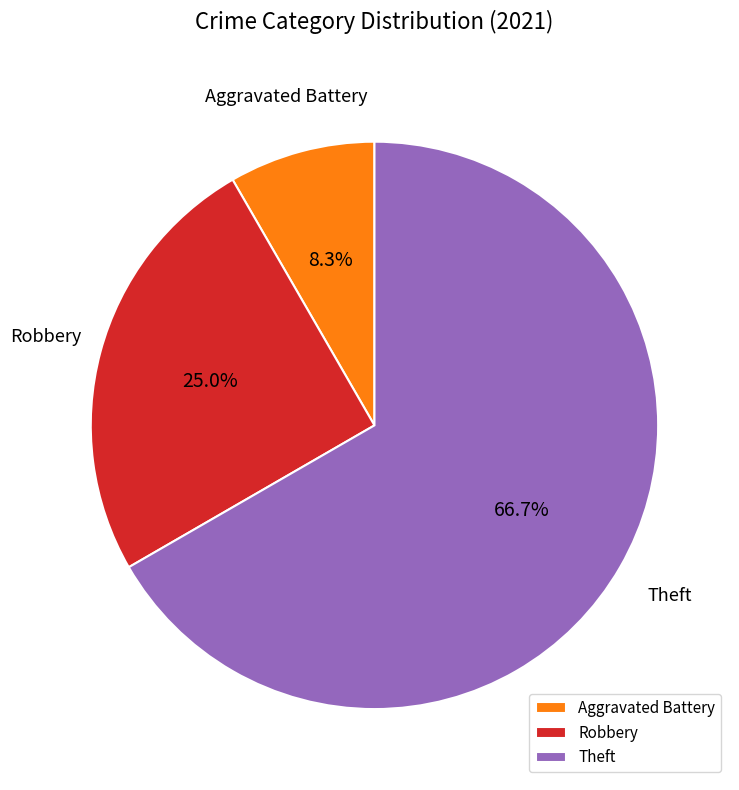

Is the sum of Theft and Aggravated Battery greater than half?

Yes